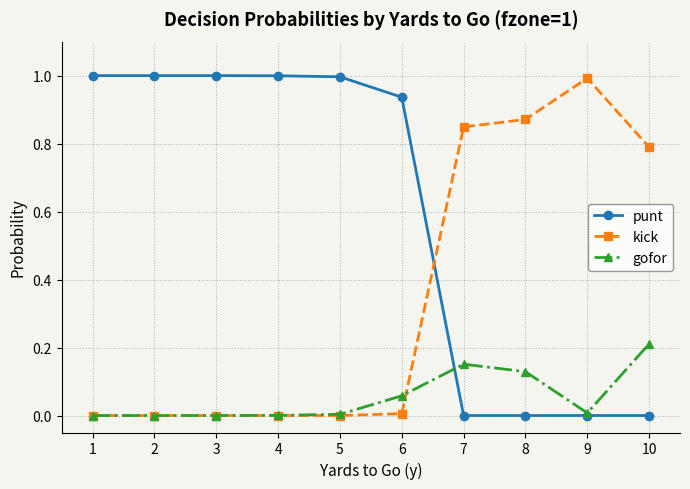

Count the number of categories in the chart.

10